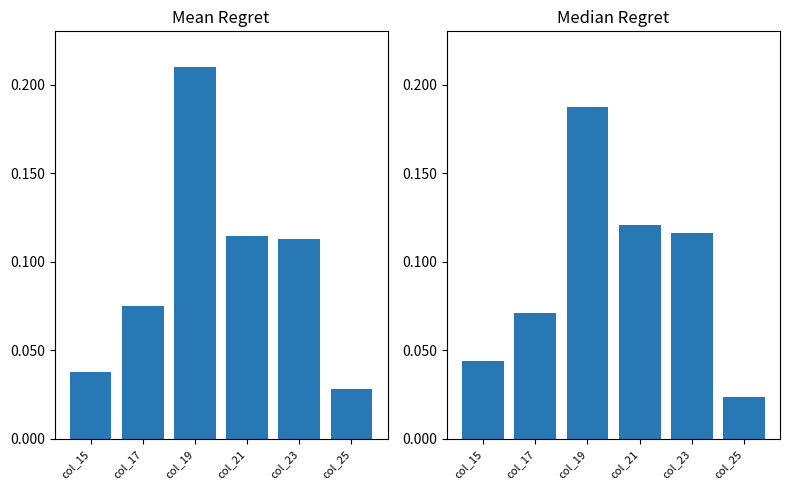

Reading right to left, extract all data points from this chart.

Mean Regret: 0.0	0.1	0.1	0.2	0.1	0.0
Median Regret: 0.0	0.1	0.1	0.2	0.1	0.0